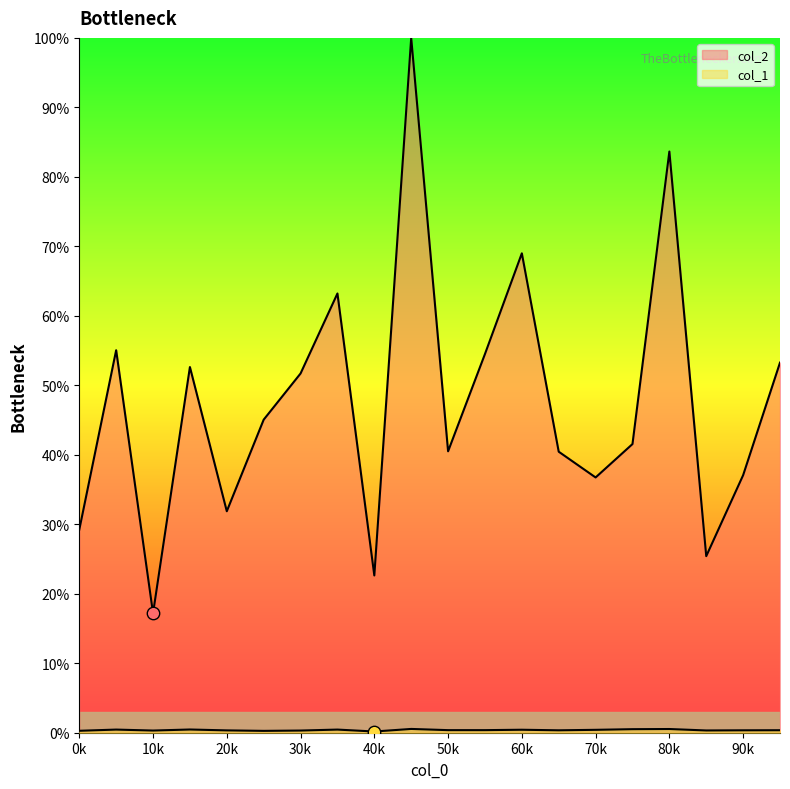

Which series contains the highest Y value?

col_2